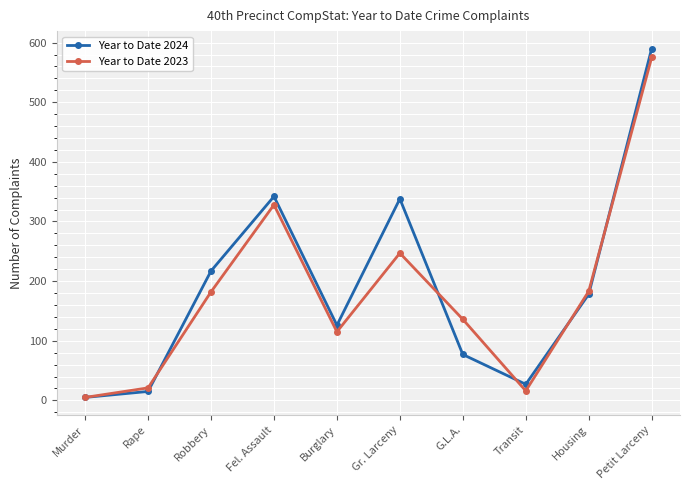

Which label corresponds to the largest value in the chart?

Petit Larceny